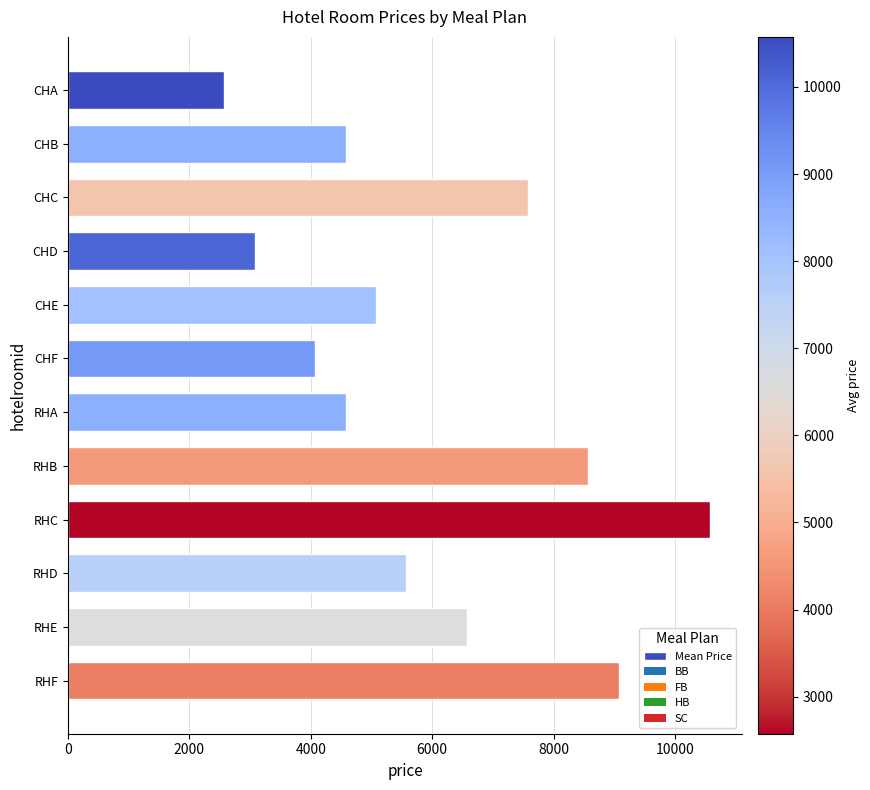

What value does the data have at CHB, to the nearest 50?

4600